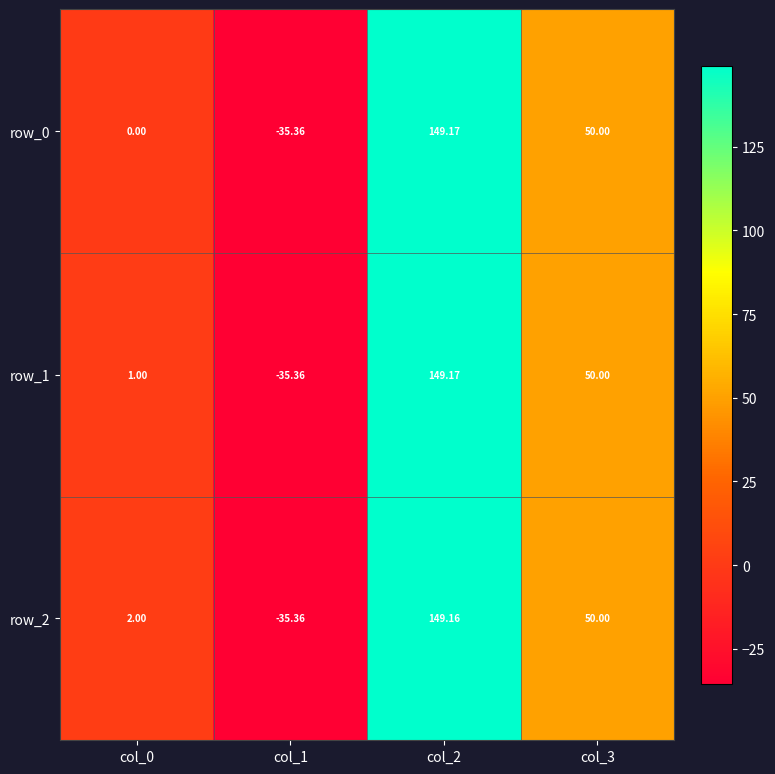

At how many categories does at least one series exceed 80?

1